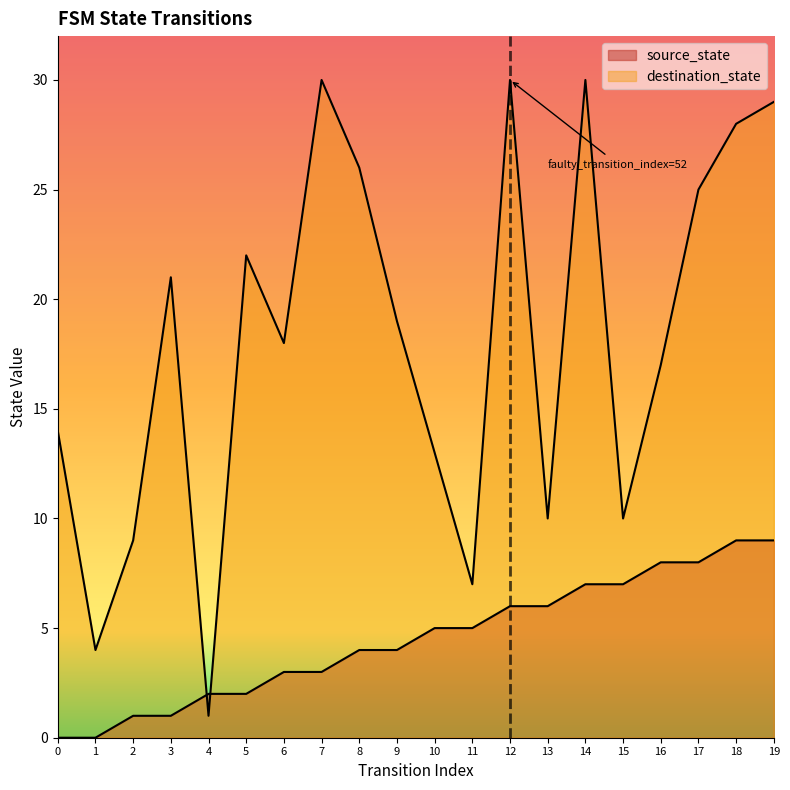

True or false: the data shows 11 at 16.

False